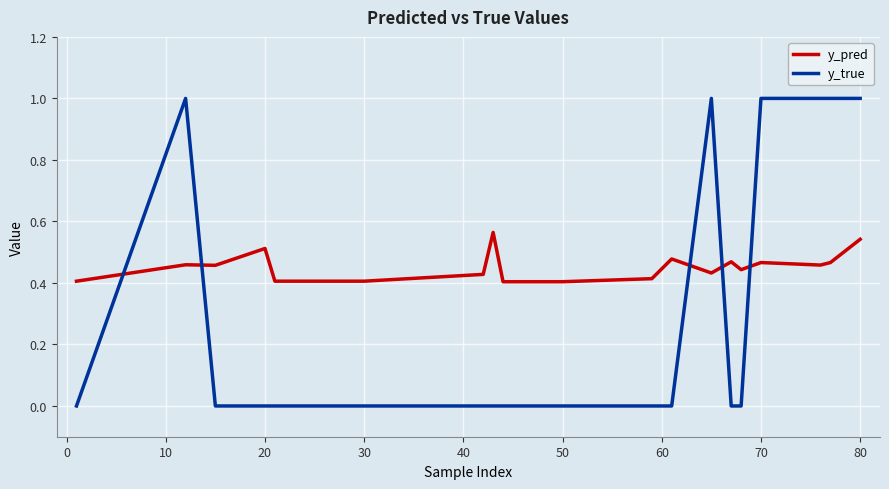

True or false: y_true and y_pred cross at least once.

True